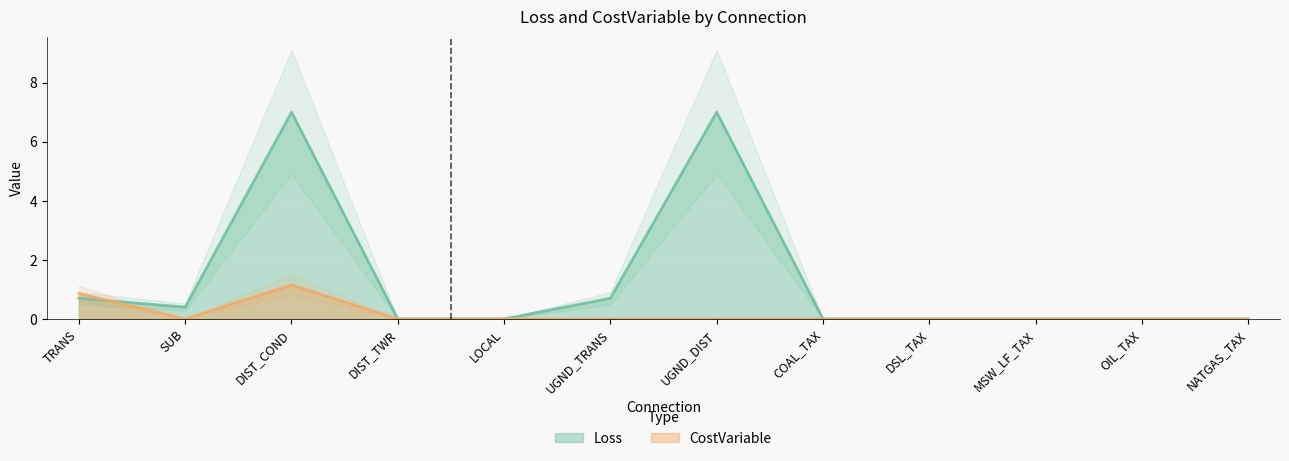

Where do CostVariable and Loss first cross each other?

TRANS and SUB